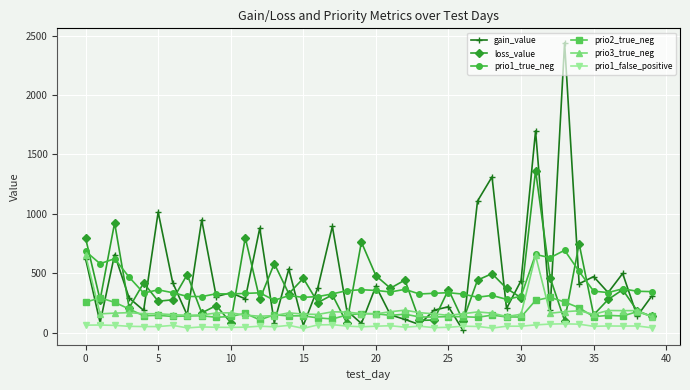

What is the value of the prio2_true_neg point at the 21st from the left?

160.0